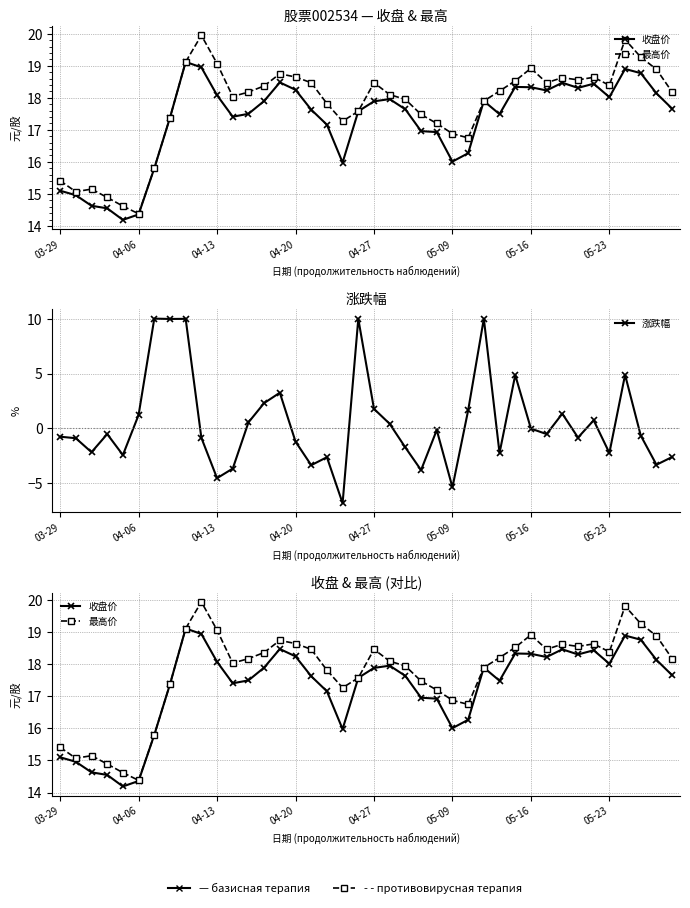

At which category is the sum across all series the highest?

8